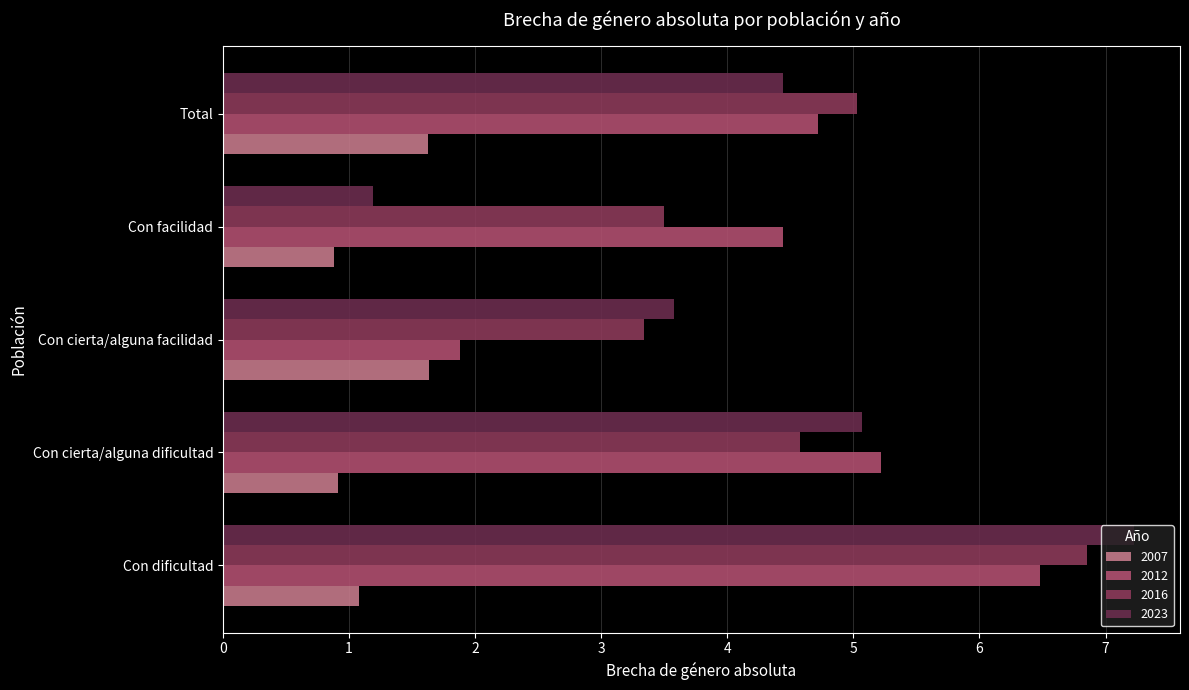

What is the difference between the maximum and minimum values in the 2007 series?

0.8